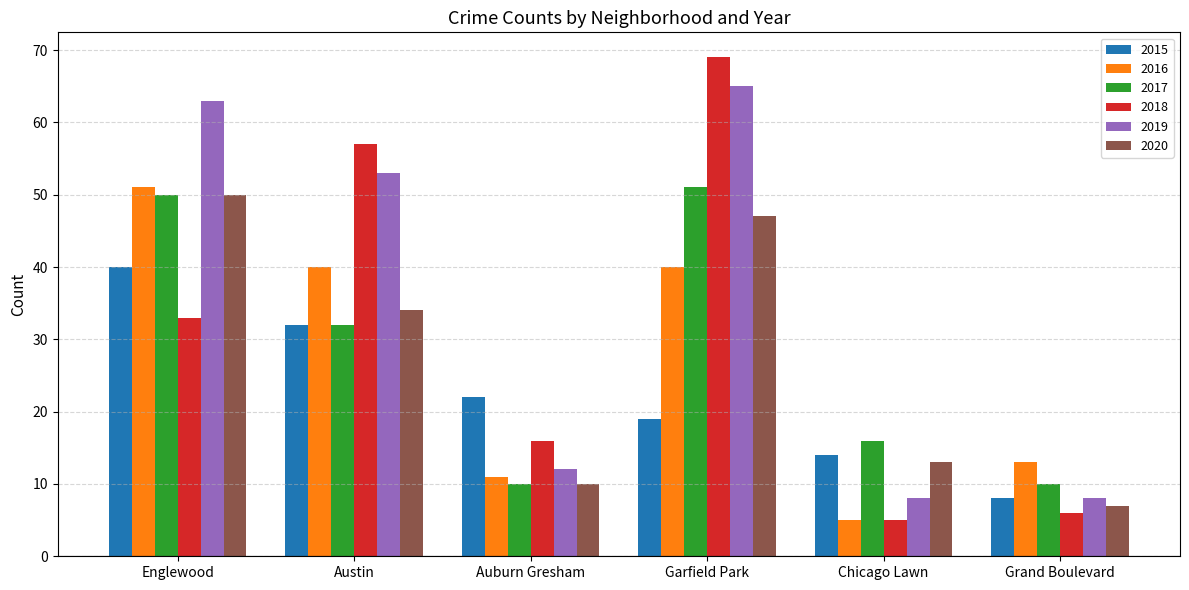

Reading left to right, list all the values displayed in this chart.

2015: Englewood=40	Austin=32	Auburn Gresham=22	Garfield Park=19	Chicago Lawn=14	Grand Boulevard=8
2016: Englewood=51	Austin=40	Auburn Gresham=11	Garfield Park=40	Chicago Lawn=5	Grand Boulevard=13
2017: Englewood=50	Austin=32	Auburn Gresham=10	Garfield Park=51	Chicago Lawn=16	Grand Boulevard=10
2018: Englewood=33	Austin=57	Auburn Gresham=16	Garfield Park=69	Chicago Lawn=5	Grand Boulevard=6
2019: Englewood=63	Austin=53	Auburn Gresham=12	Garfield Park=65	Chicago Lawn=8	Grand Boulevard=8
2020: Englewood=50	Austin=34	Auburn Gresham=10	Garfield Park=47	Chicago Lawn=13	Grand Boulevard=7